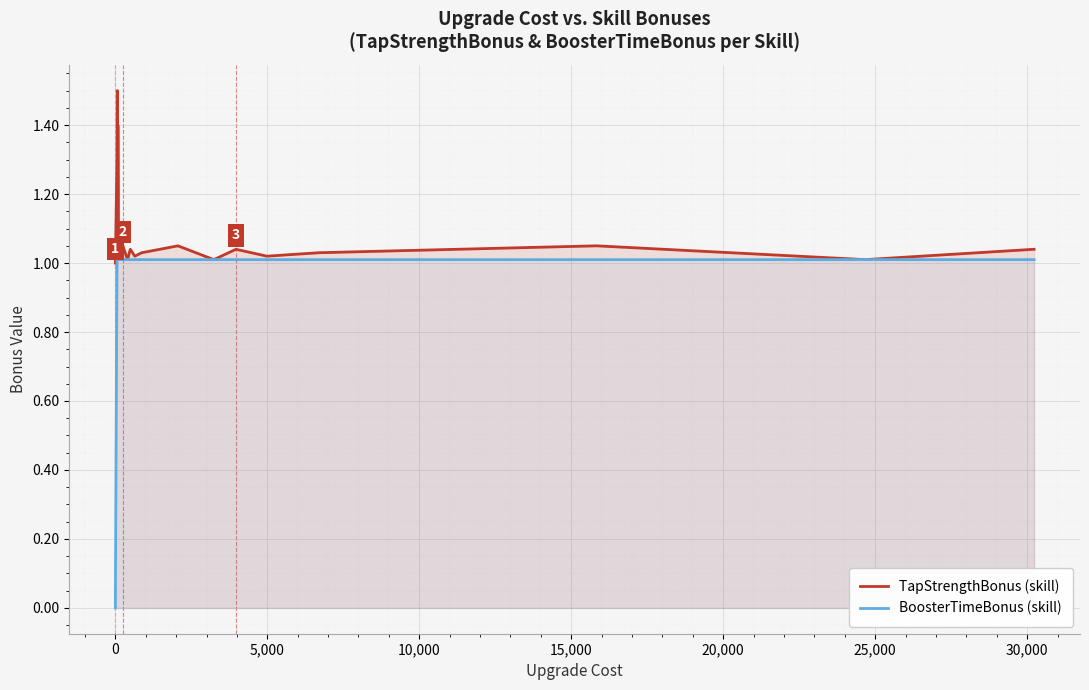

True or false: TapStrengthBonus (skill) and BoosterTimeBonus (skill) cross at least once.

False